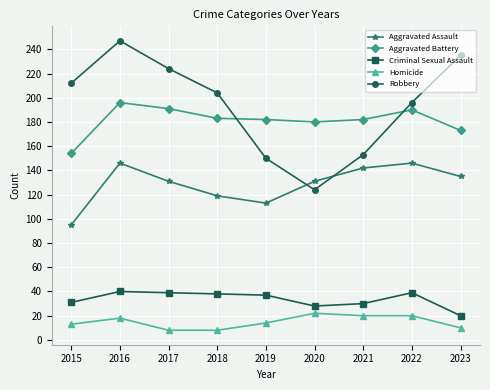

At which label does Aggravated Battery first exceed 182?

2016